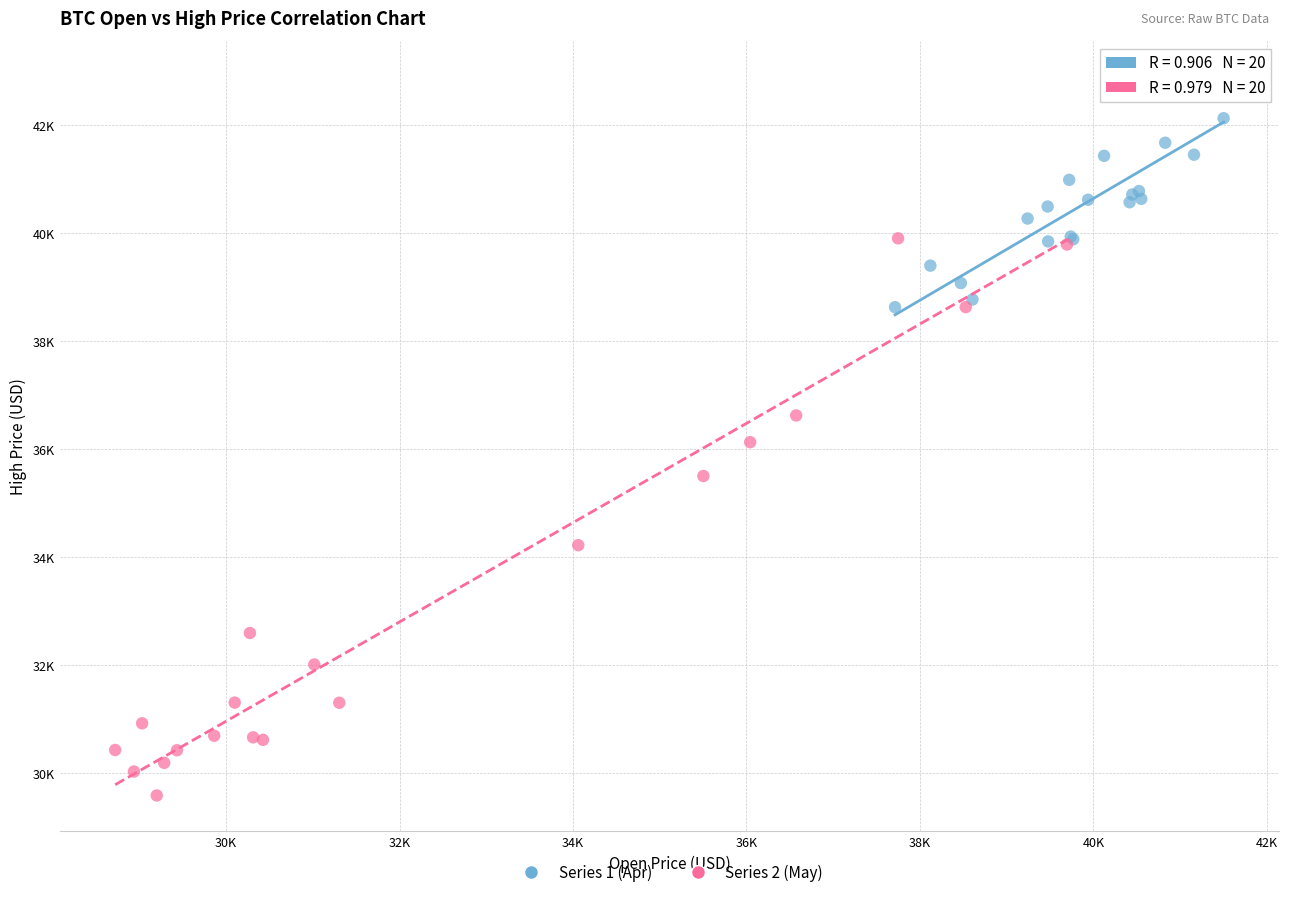

What are all the series names shown in the legend?

Series 1 (Apr), Series 2 (May)